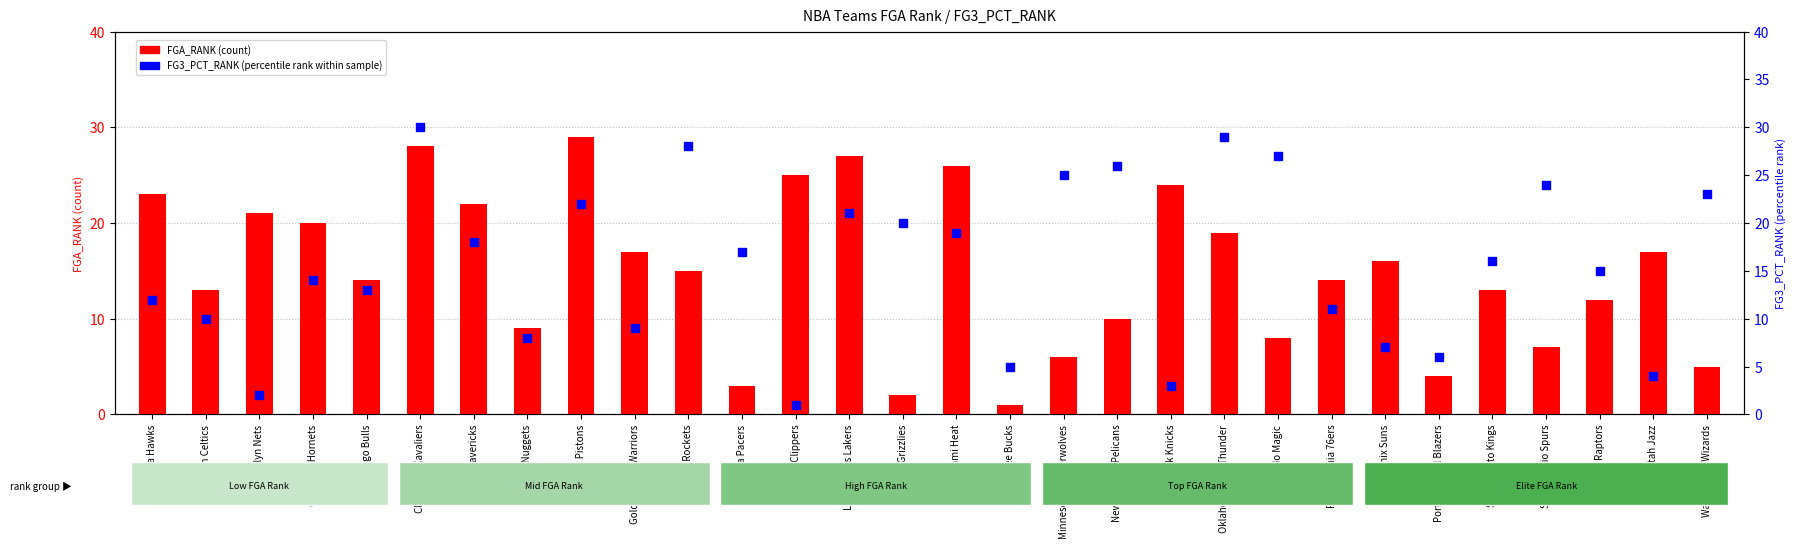

Which series contains the highest Y value?

FG3_PCT_RANK